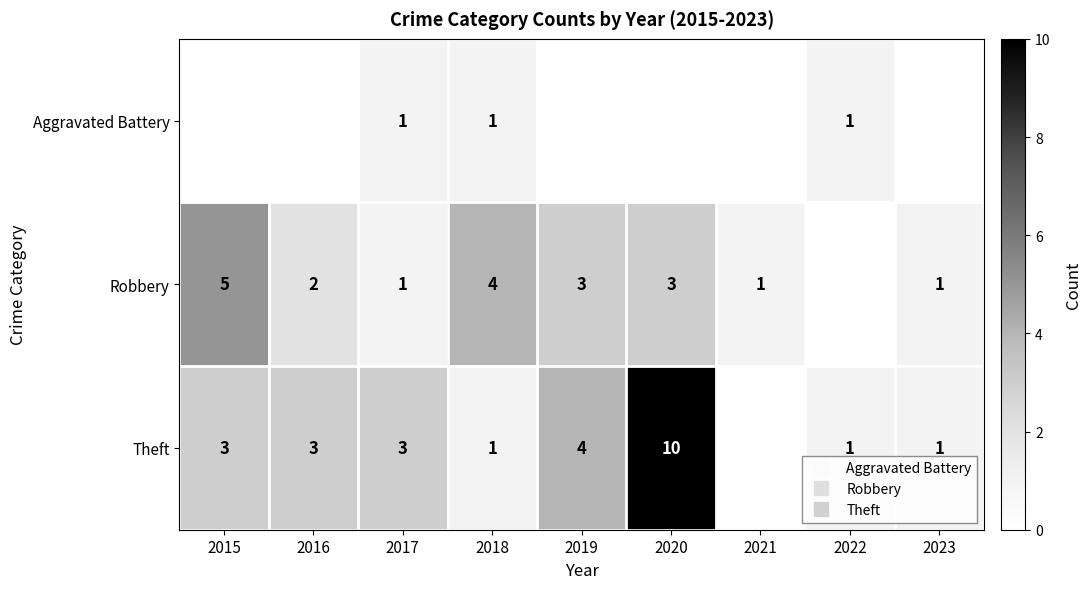

Which series has the widest spread of values?

Theft